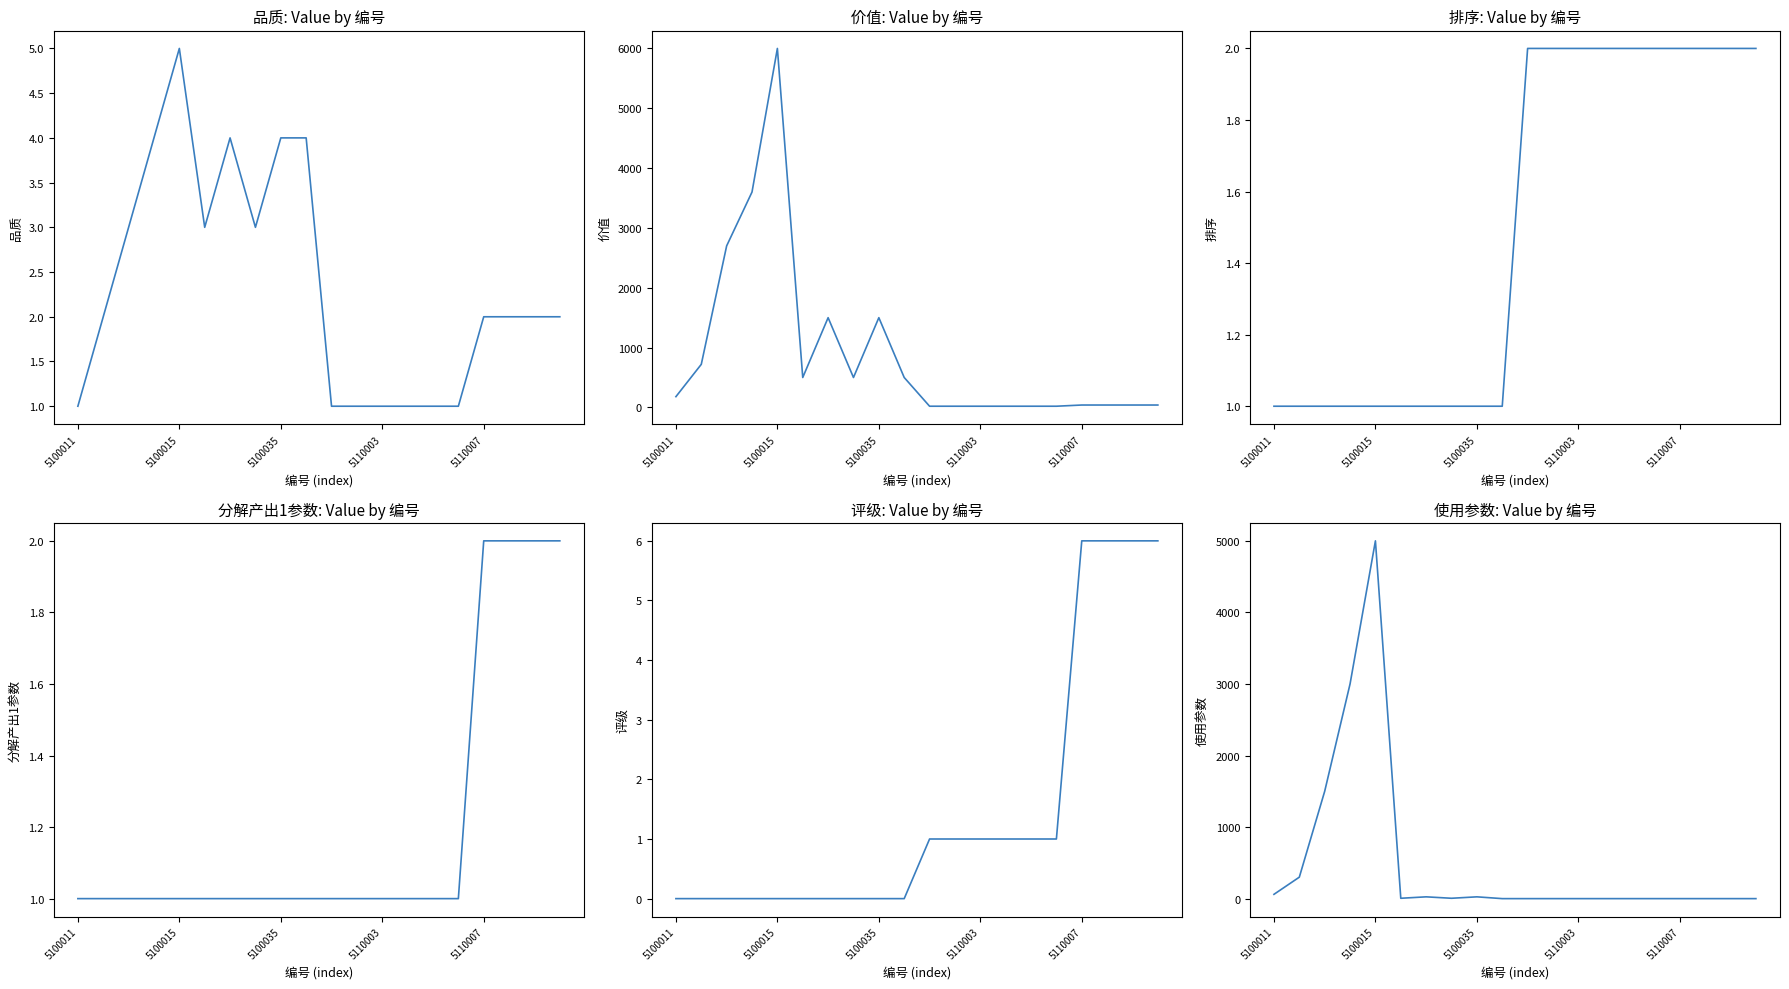

What position from the right is 5100011?

20